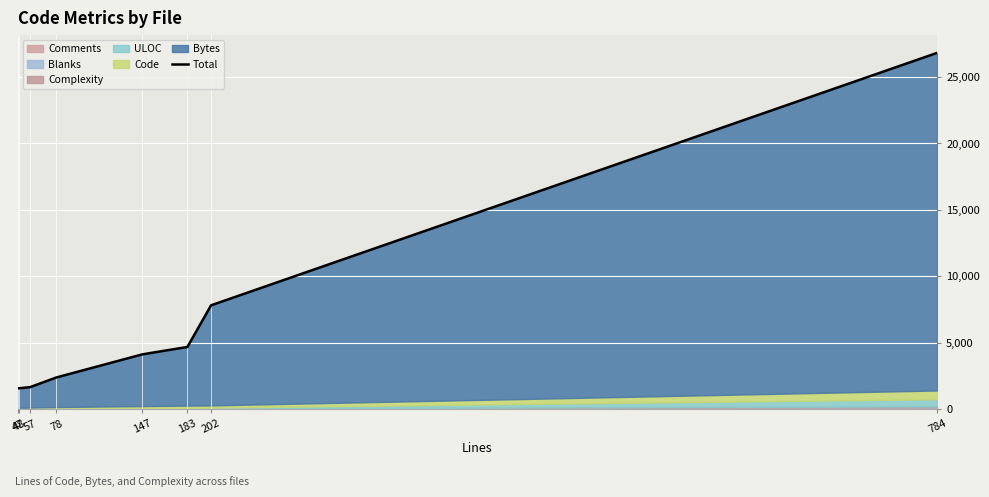

True or false: the data shows 26819 at 784.

True